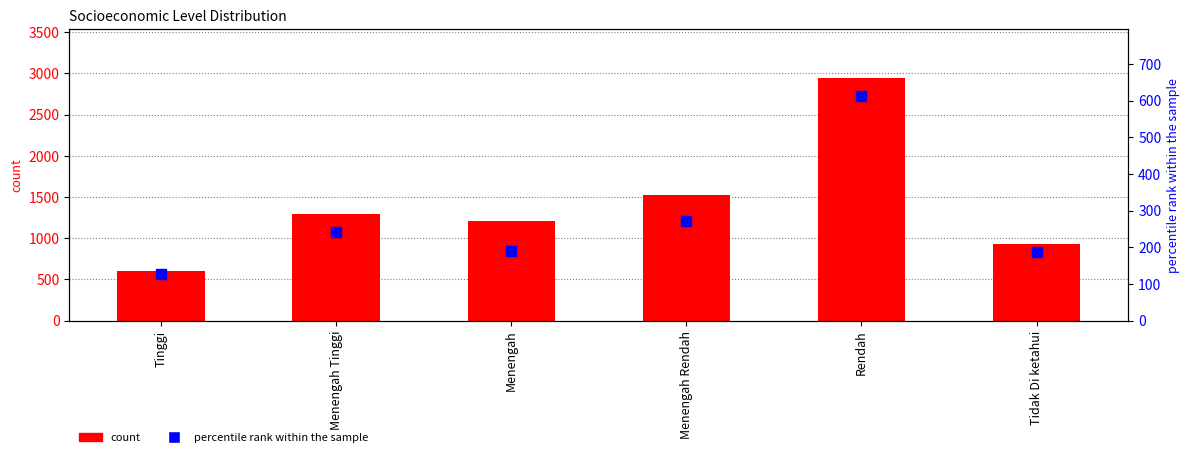

Which series contains the lowest Y value?

percentile rank within the sample